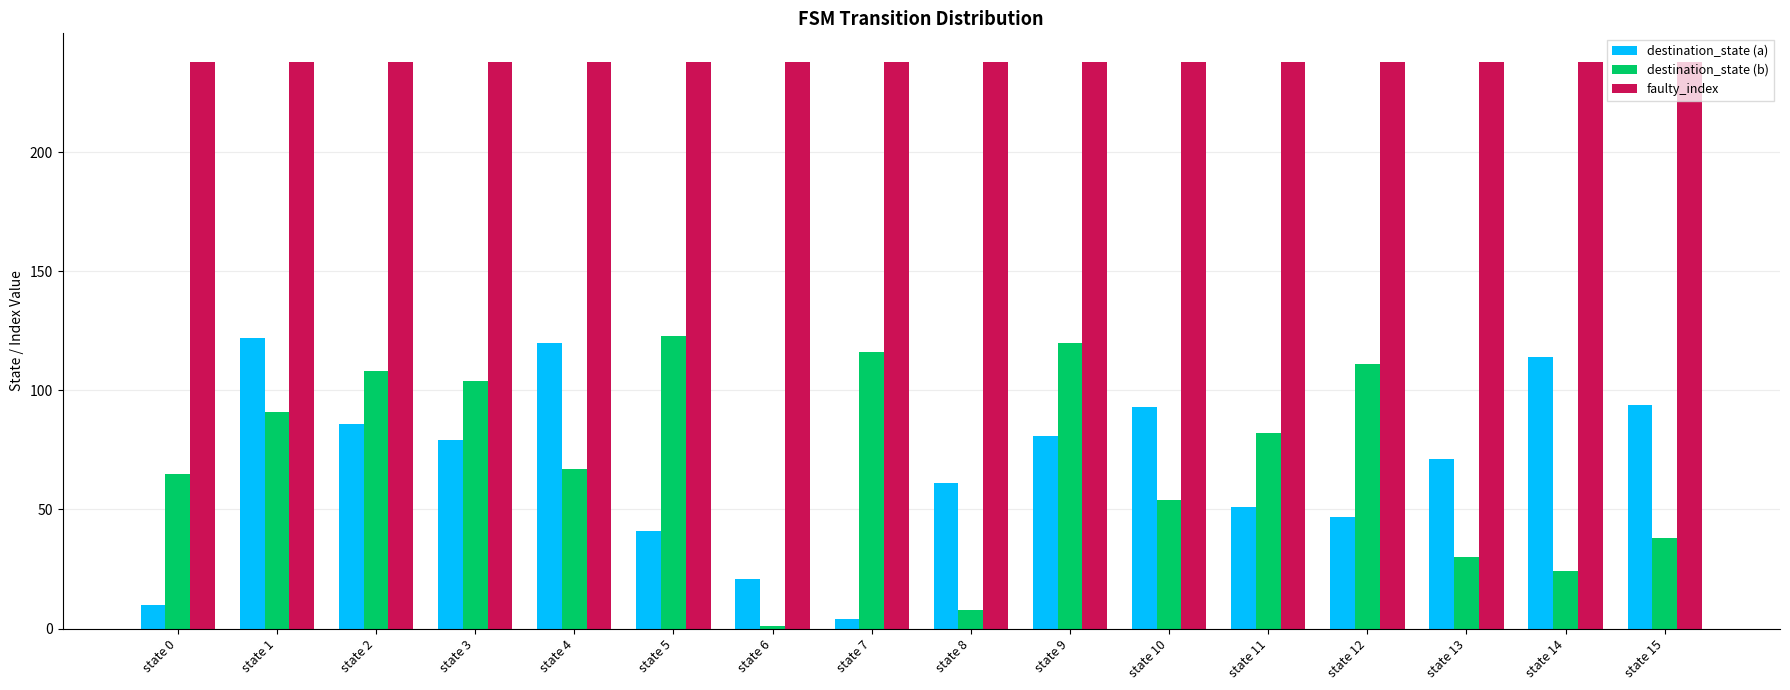

Read the destination_state (b) value at state 4.

67